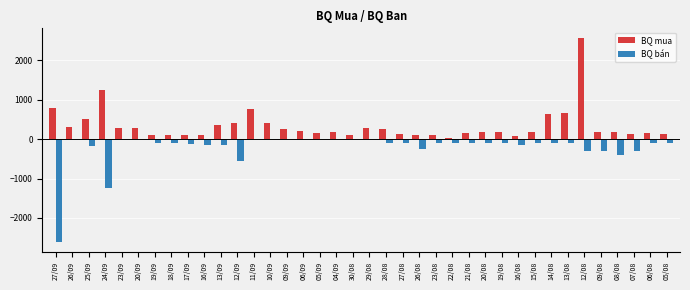

Is the value of BQ bán at 06/08 greater than the value of BQ mua at 26/08?

No